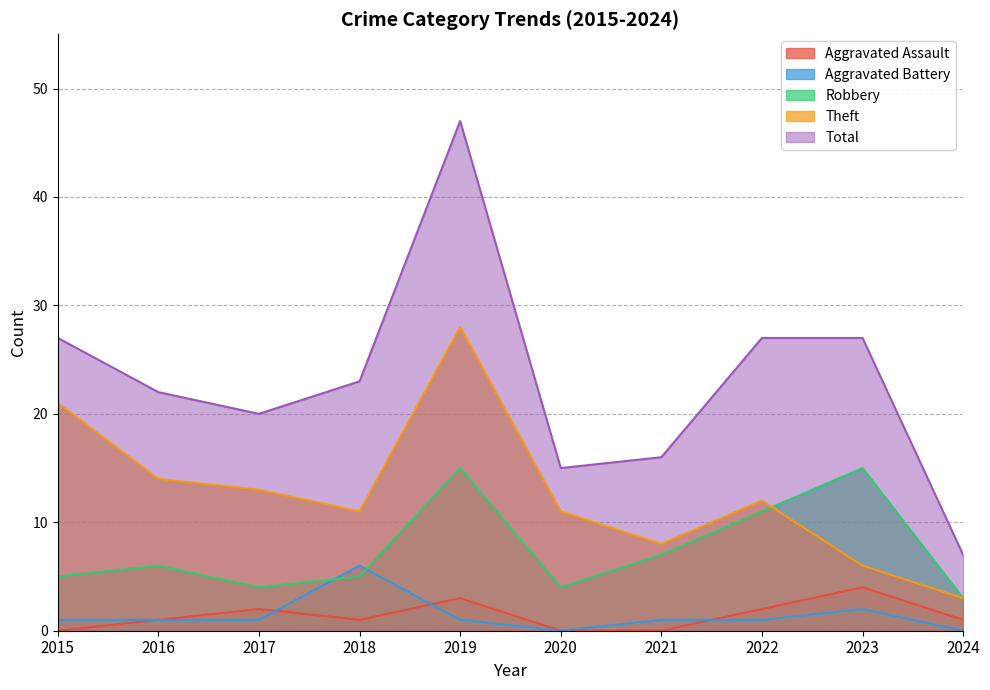

What is the sum of all Aggravated Battery values?

14